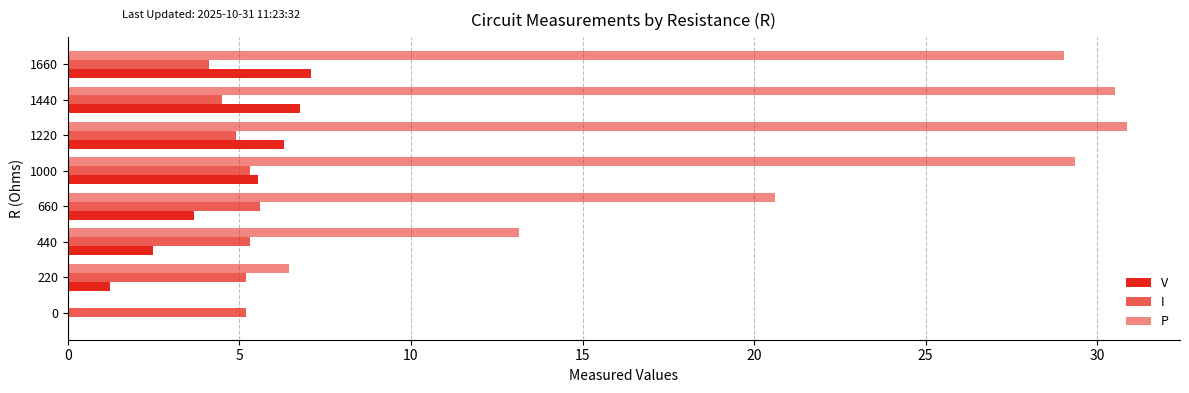

Reading left to right, list all the values displayed in this chart.

V: 0.0	1.2	2.5	3.7	5.5	6.3	6.8	7.1
I: 5.2	5.2	5.3	5.6	5.3	4.9	4.5	4.1
P: 0.0	6.4	13.1	20.6	29.4	30.9	30.5	29.0